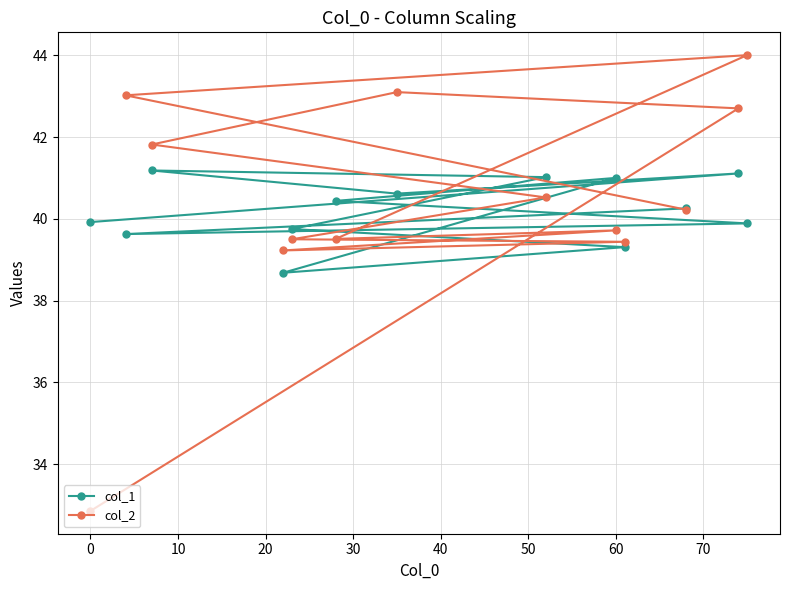

Which series has the largest range (max minus min)?

col_2